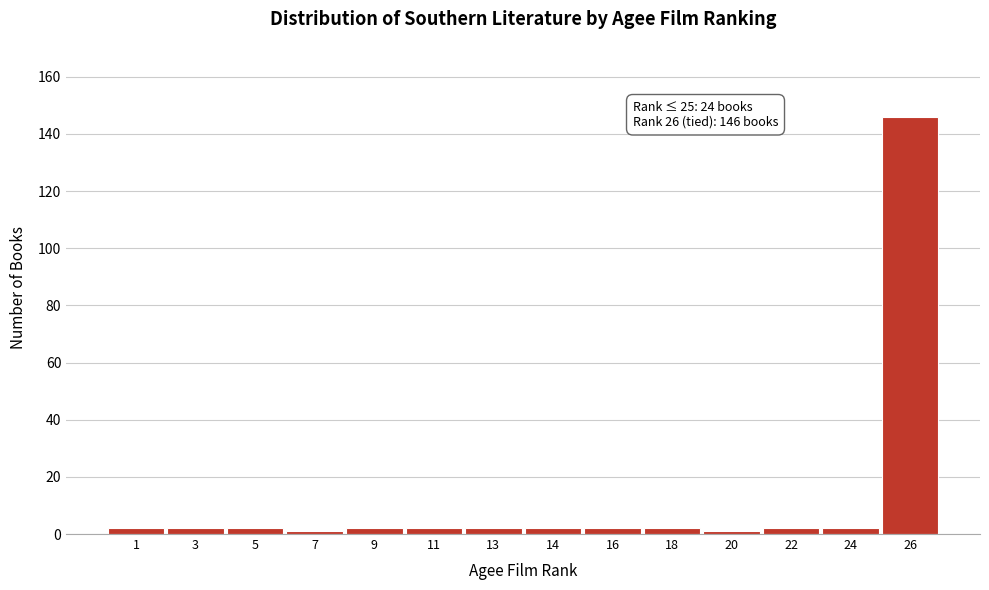

Reading right to left, transcribe all the data shown in this chart.

26=146	24=2	22=2	20=1	18=2	16=2	14=2	13=2	11=2	9=2	7=1	5=2	3=2	1=2